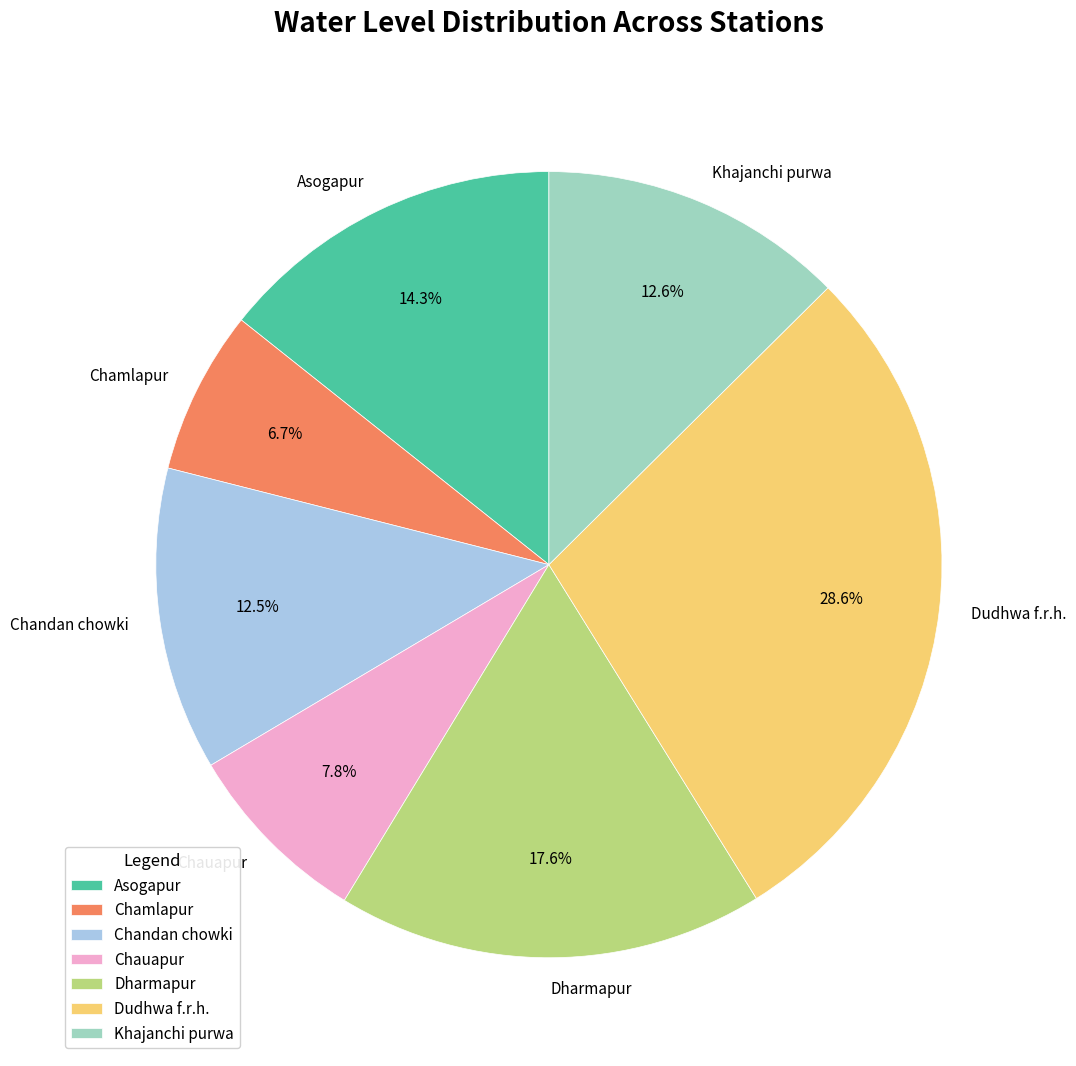

To the nearest percent, what is the combined percentage of Asogapur and Khajanchi purwa?

27%